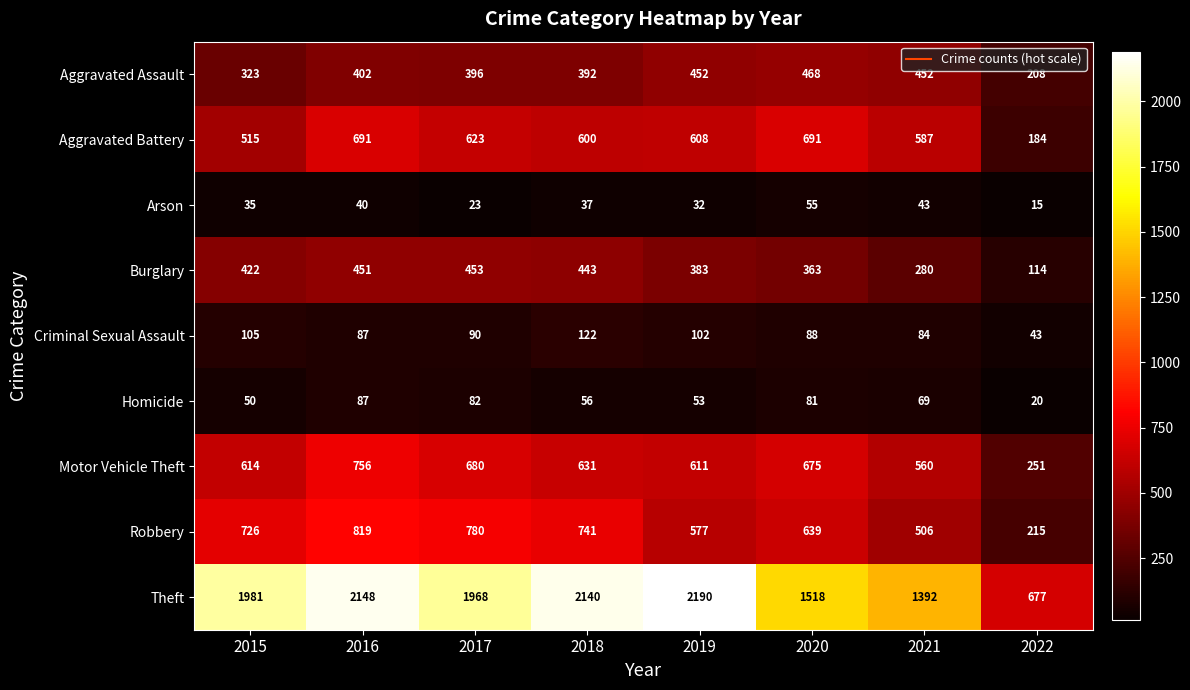

What is the difference between the maximum and minimum values in the Motor Vehicle Theft series?

505